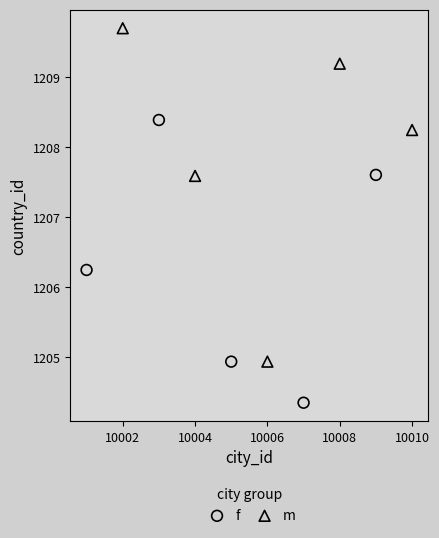

Which series contains the highest Y value?

m